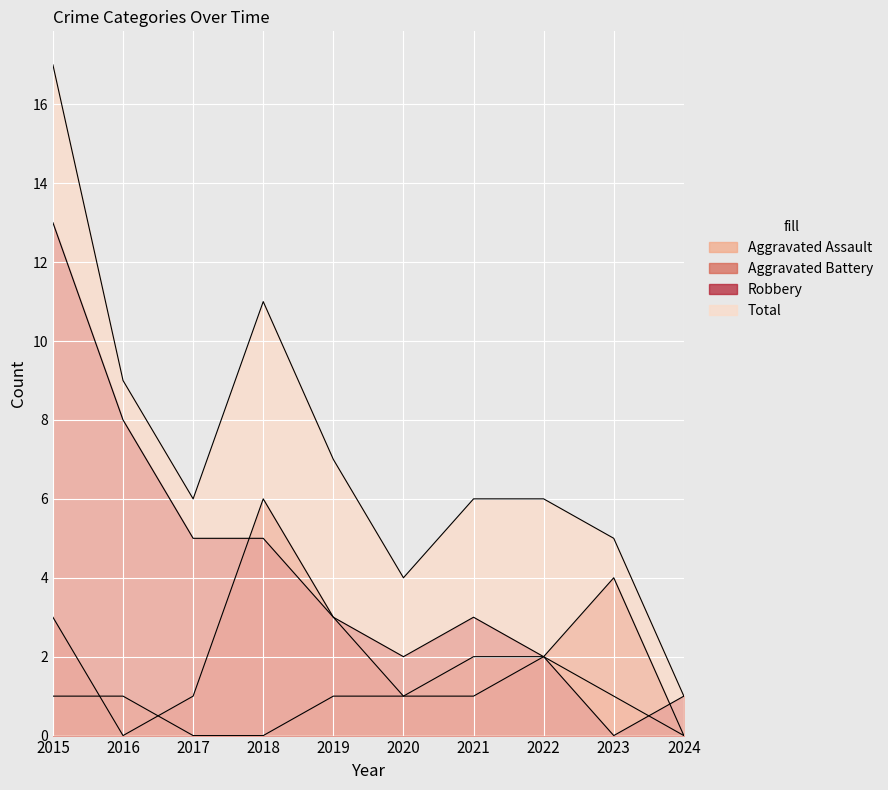

What are all the series names shown in the legend?

Aggravated Assault, Aggravated Battery, Robbery, Total